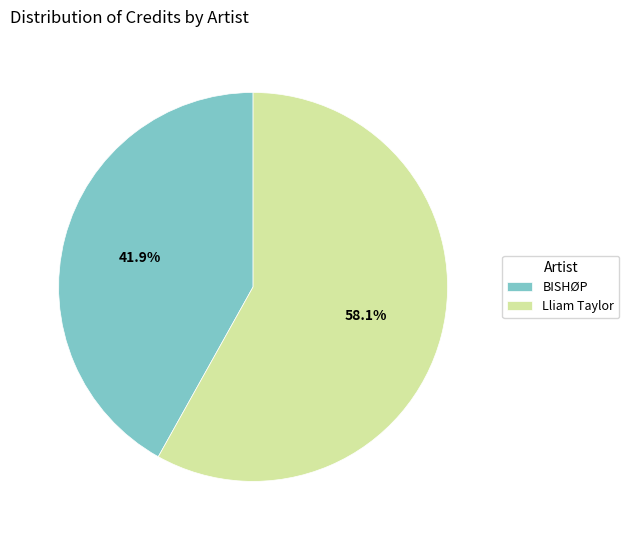

What is the ratio of the value at BISHØP to the value at Lliam Taylor?

0.7